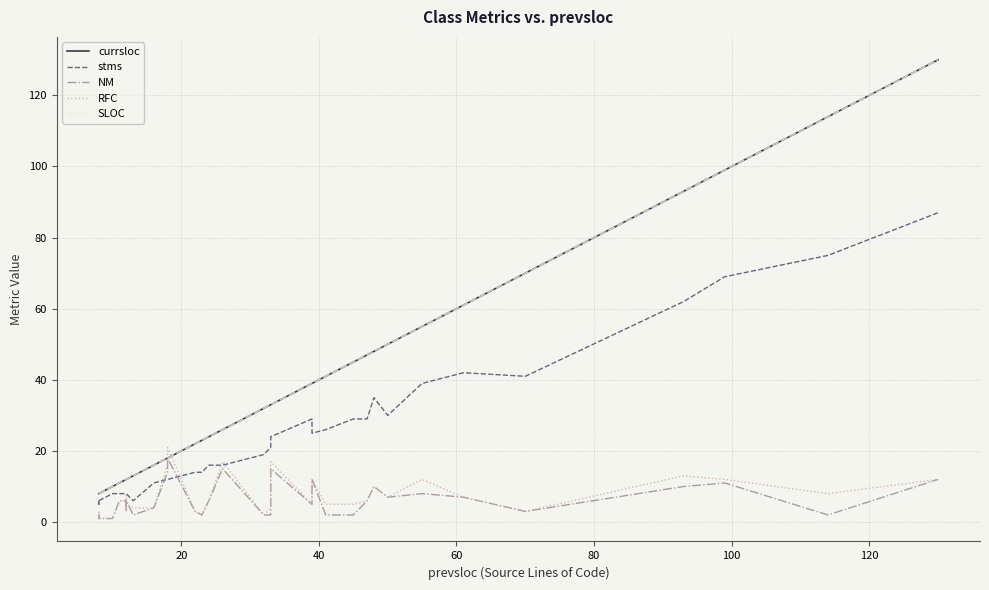

True or false: currsloc and SLOC cross at least once.

False